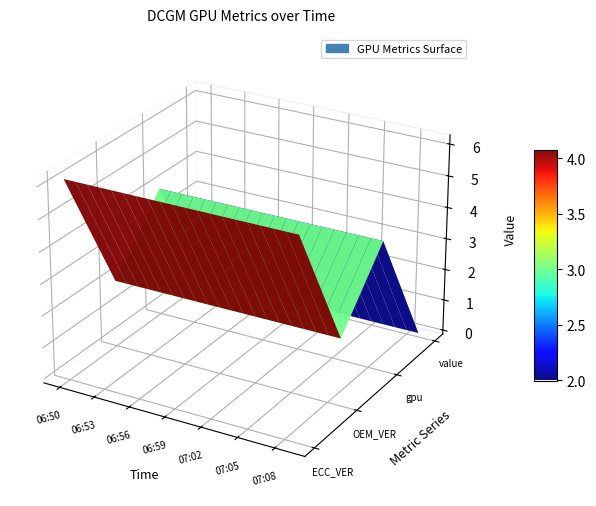

Reading left to right, what are all the values shown in this chart?

DCGM_FI_DEV_ECC_INFOROM_VER: 6.2	6.2	6.2	6.2	6.2	6.2	6.2	6.2	6.2	6.2	6.2	6.2	6.2	6.2	6.2	6.2	6.2	6.2	6.2	6.2
DCGM_FI_DEV_OEM_INFOROM_VER: 2.0	2.0	2.0	2.0	2.0	2.0	2.0	2.0	2.0	2.0	2.0	2.0	2.0	2.0	2.0	2.0	2.0	2.0	2.0	2.0
gpu: 4.0	4.0	4.0	4.0	4.0	4.0	4.0	4.0	4.0	4.0	4.0	4.0	4.0	4.0	4.0	4.0	4.0	4.0	4.0	4.0
value: 0.0	0.0	0.0	0.0	0.0	0.0	0.0	0.0	0.0	0.0	0.0	0.0	0.0	0.0	0.0	0.0	0.0	0.0	0.0	0.0